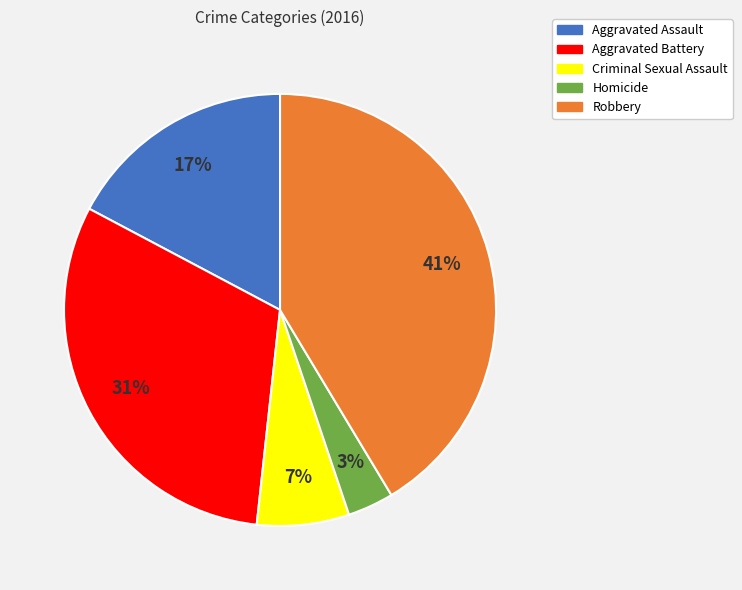

To the nearest percent, what percentage of the pie is Criminal Sexual Assault?

7%